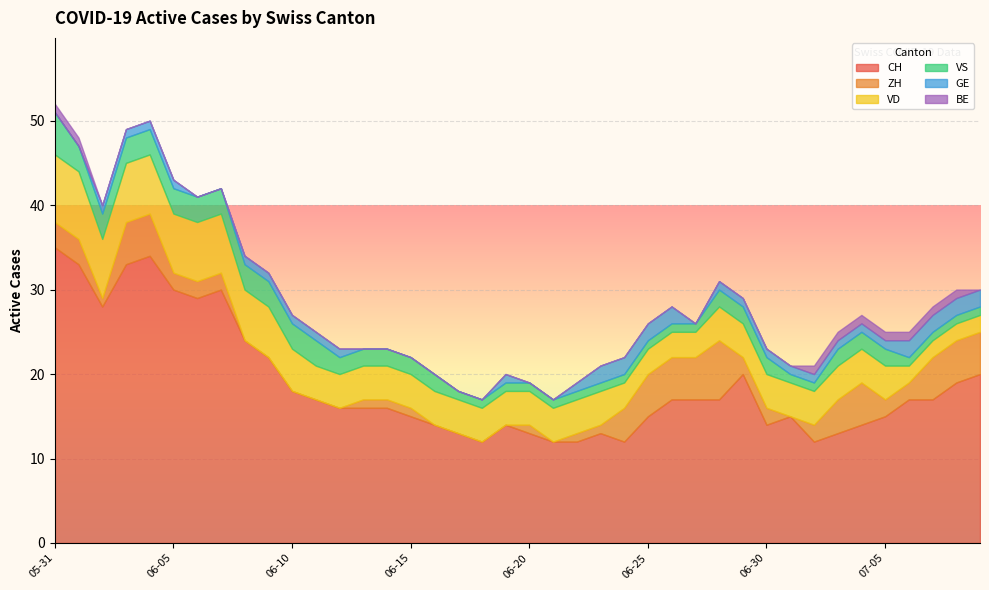

How many lines are shown in the chart?

6